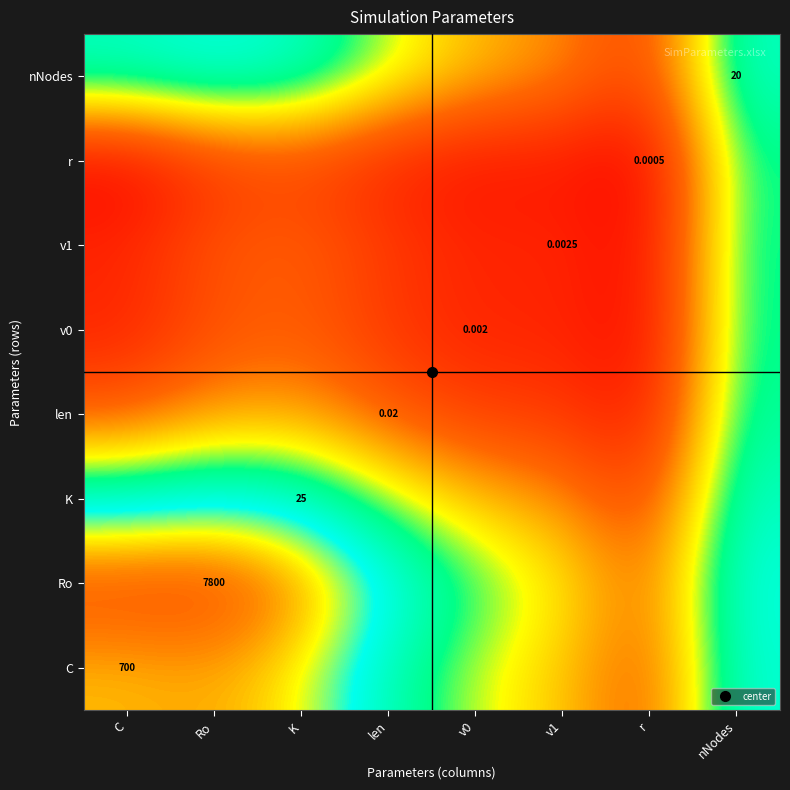

At how many categories does at least one series exceed 2?

3